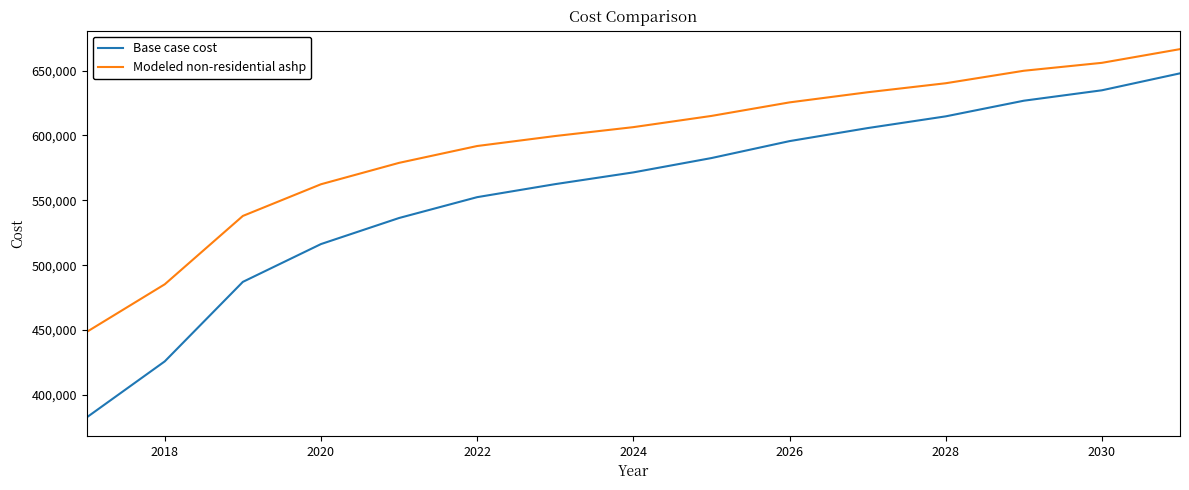

Which series has the largest total across all categories?

Modeled non-residential ashp